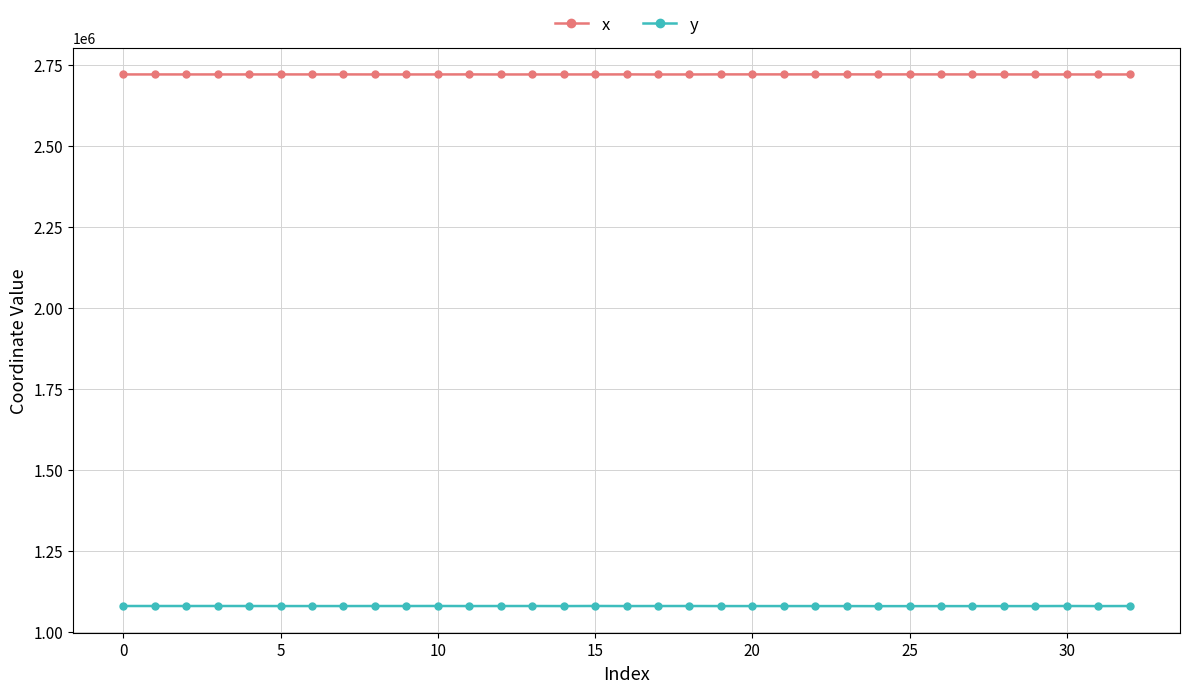

What is the minimum value shown in the chart?

1079872.9